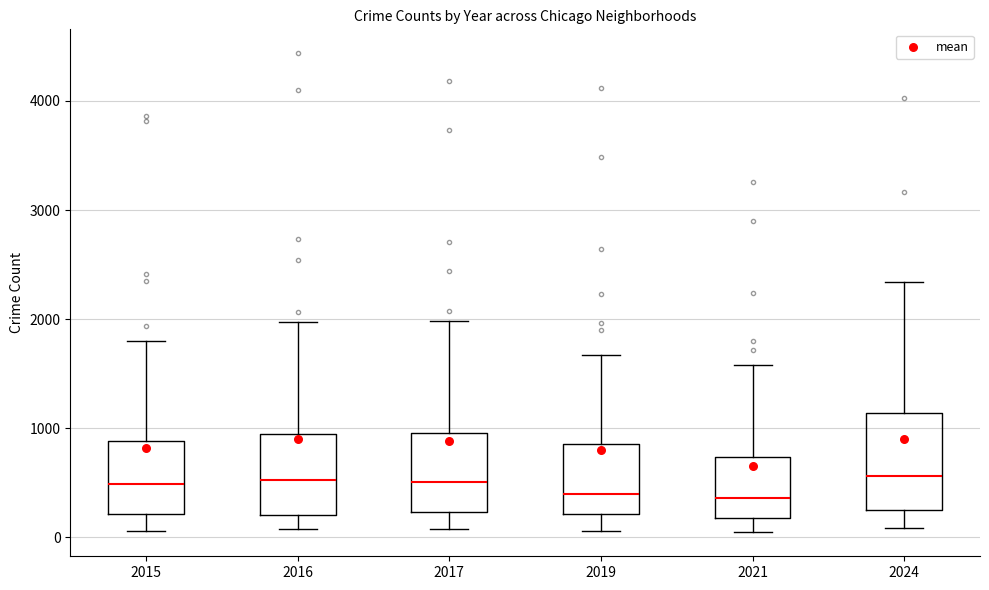

Which box is the tallest, from its lower edge to its upper edge?

2024